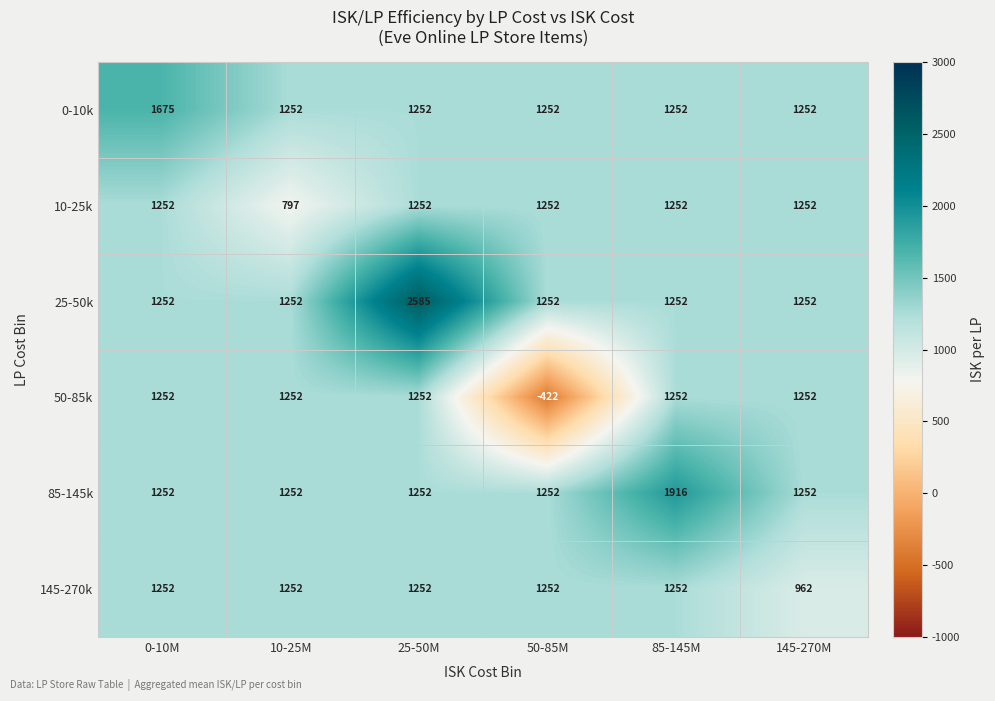

Is it true that 25-50k equals 1252 at 0-10M?

True